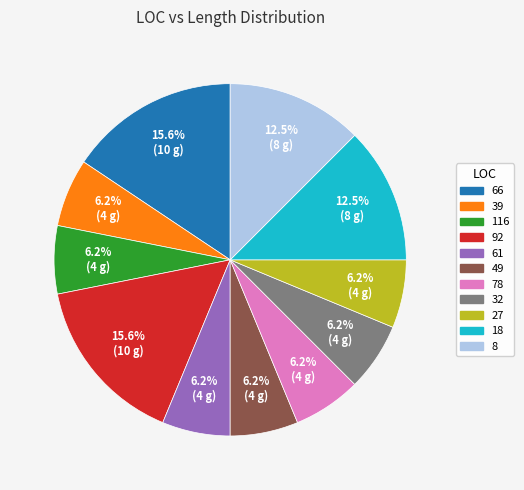

Combined, do 92 and 8 account for over 50%?

No